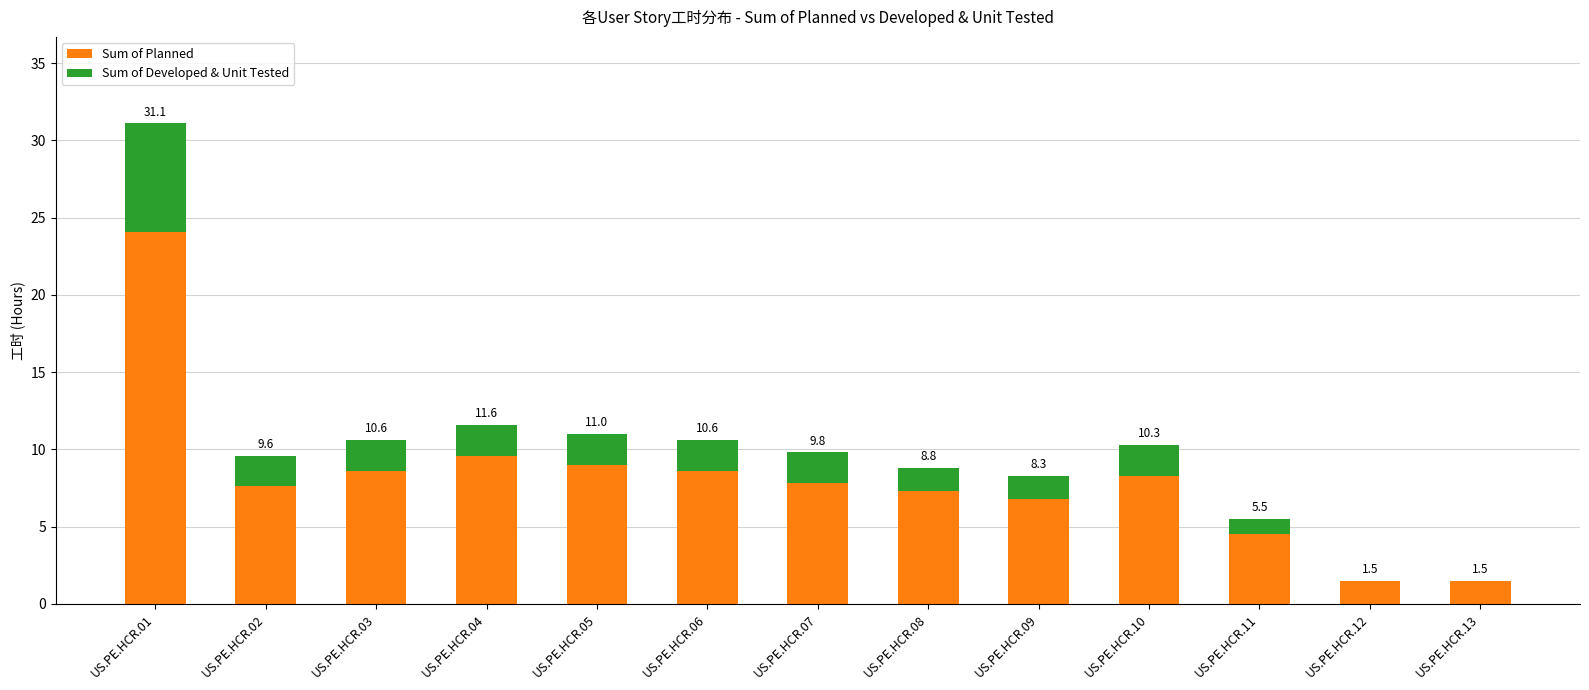

List the labels in order of Sum of Planned value, smallest first.

US.PE.HCR.12, US.PE.HCR.13, US.PE.HCR.11, US.PE.HCR.09, US.PE.HCR.08, US.PE.HCR.02, US.PE.HCR.07, US.PE.HCR.10, US.PE.HCR.03, US.PE.HCR.06, US.PE.HCR.05, US.PE.HCR.04, US.PE.HCR.01